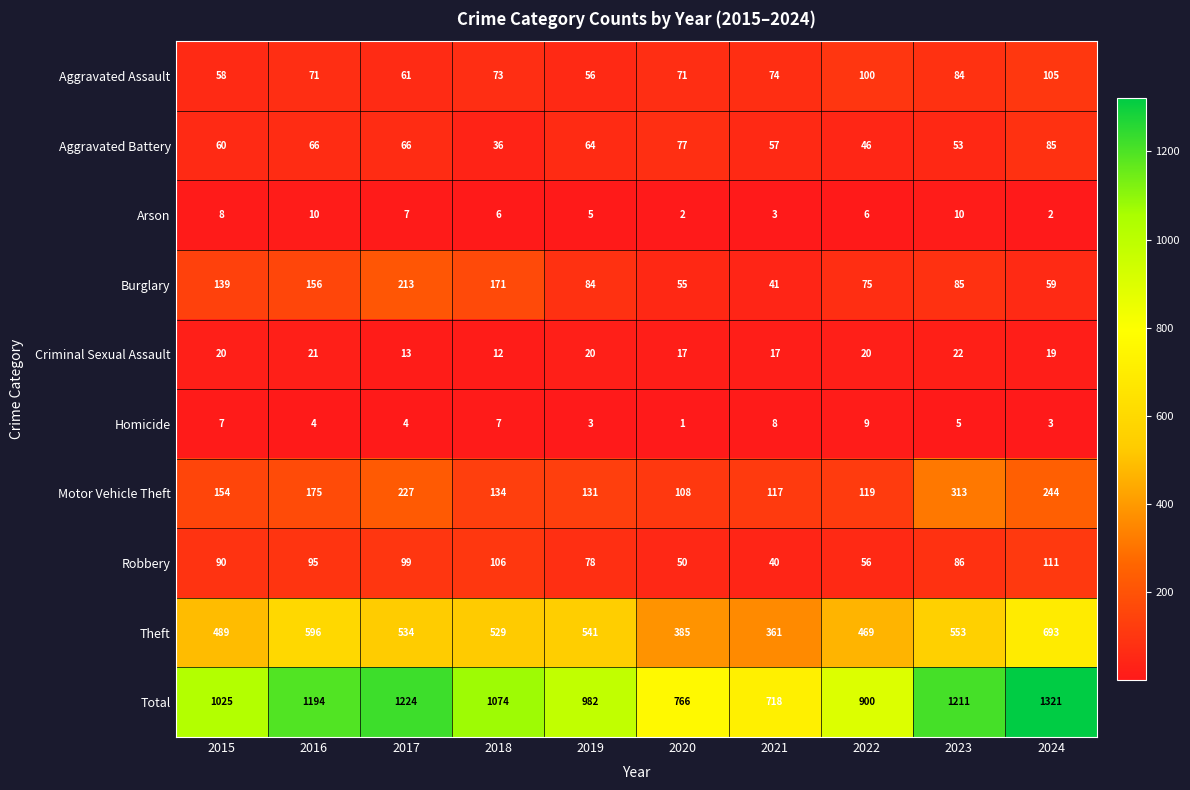

What is the highest value of the Arson series?

10